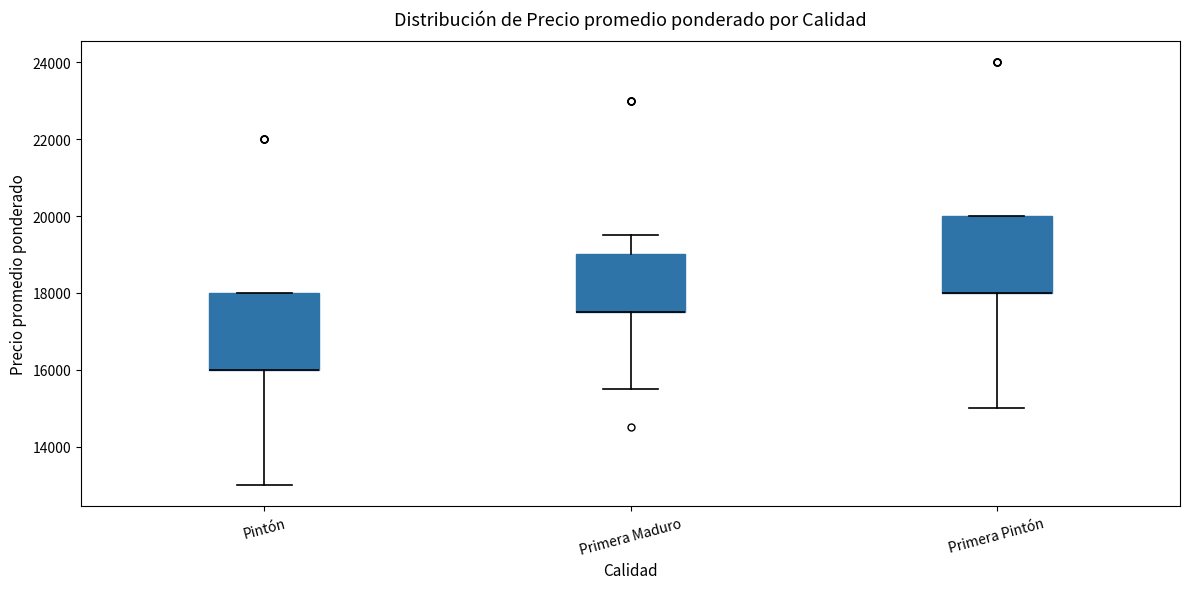

Reading left to right, read every box against the y-axis: the position of its median line, the range the box covers, and the ends of its whiskers. The values are not printed on the chart, so give them approximately, as read against the axis.

Pintón: median 16000 (drawn on the box's lower edge), box 16000 to 18000, whiskers 13000 to 18000
Primera Maduro: median 17600 (drawn on the box's lower edge), box 17600 to 19000, whiskers 15600 to 19600
Primera Pintón: median 18000 (drawn on the box's lower edge), box 18000 to 20000, whiskers 15000 to 20000